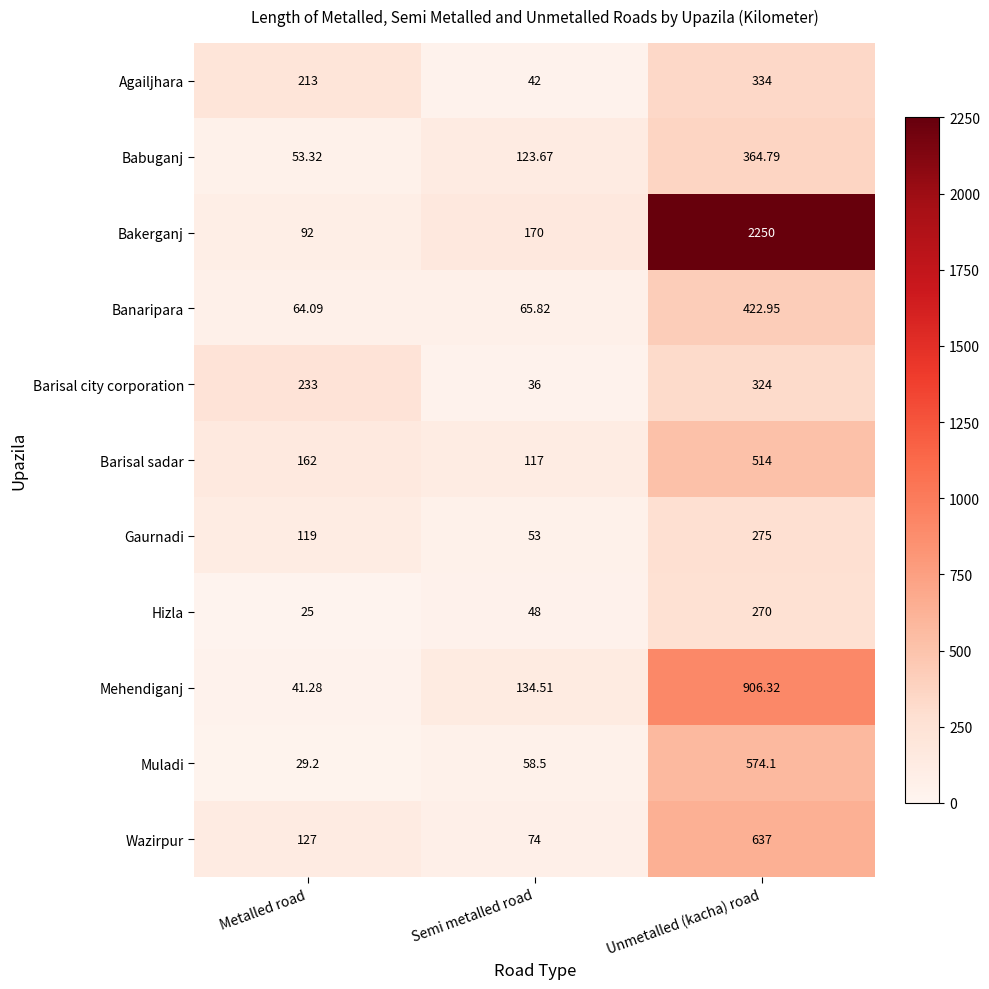

Count the number of categories in the chart.

3